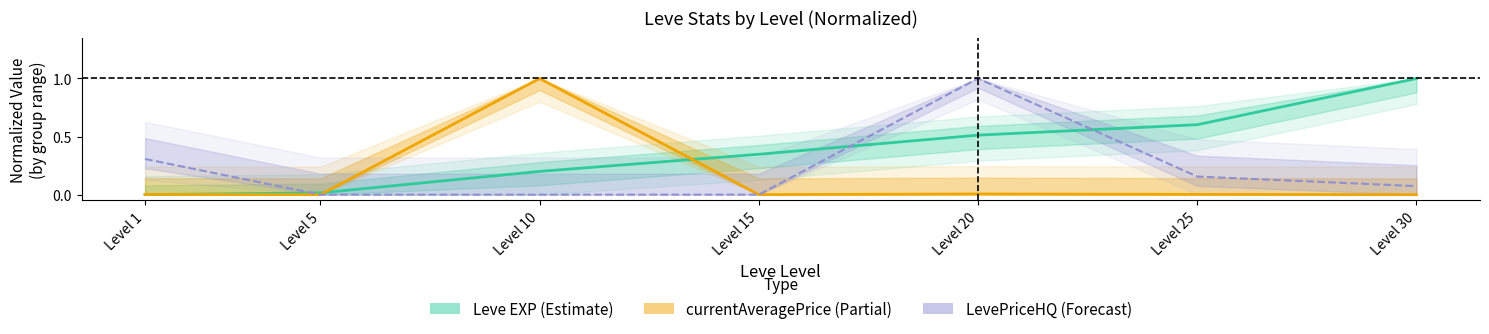

Count the number of categories in the chart.

7